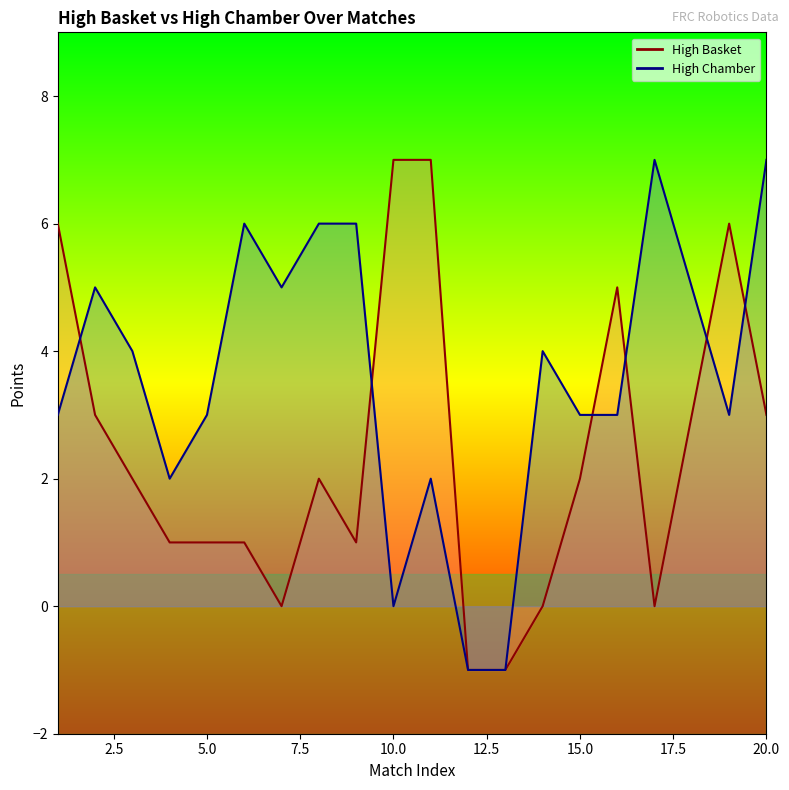

Rank the series by their maximum value, from highest to lowest.

High Basket, High Chamber